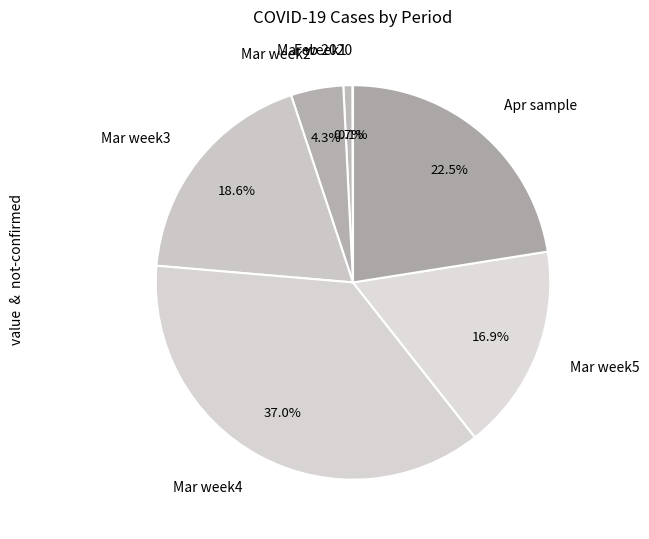

Which has a higher value, Mar week3 or Mar week2?

Mar week3